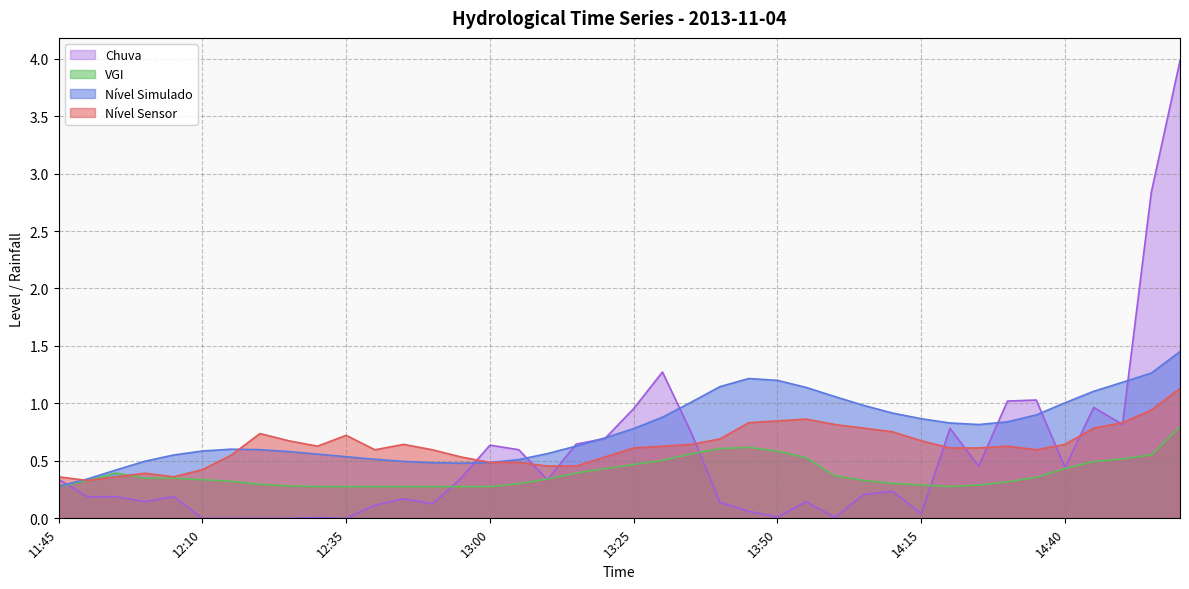

Is it true that Nível Sensor equals 0.6 at 14:30?

True